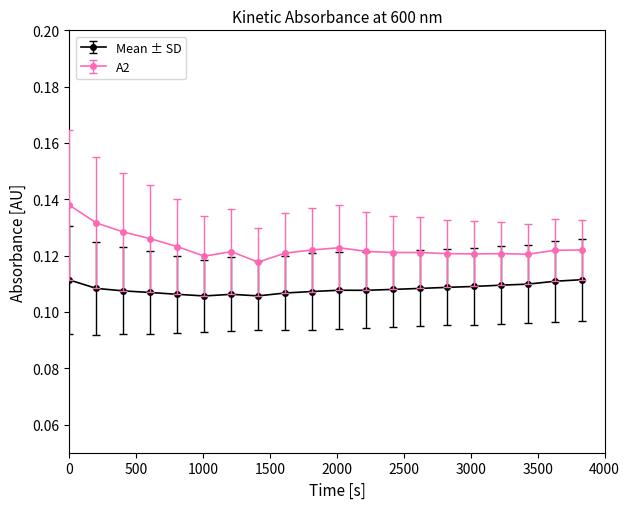

At how many categories does at least one series exceed 0?

20